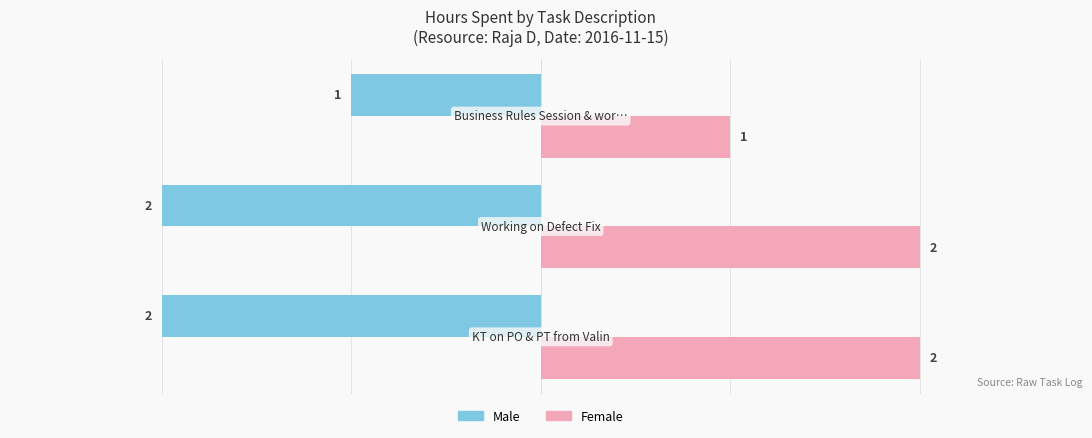

Rank the series by their maximum value, from lowest to highest.

Male, Female